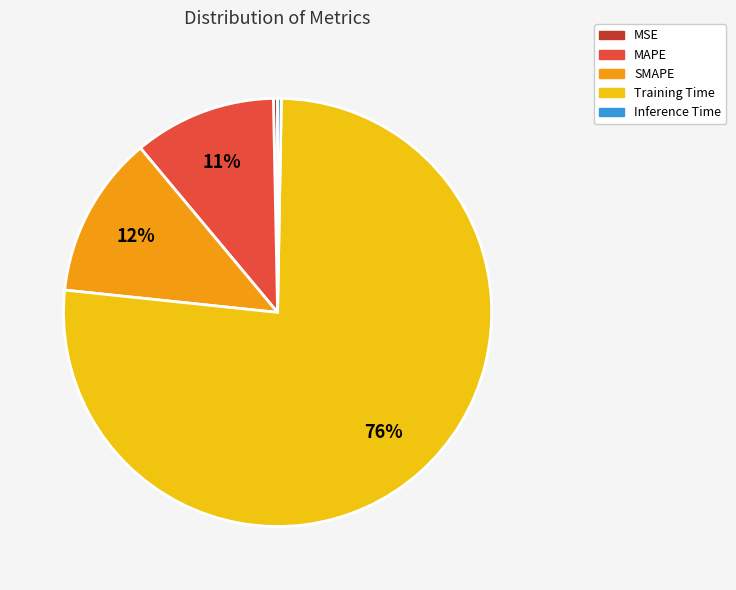

To the nearest percent, what is the average slice percentage?

20%